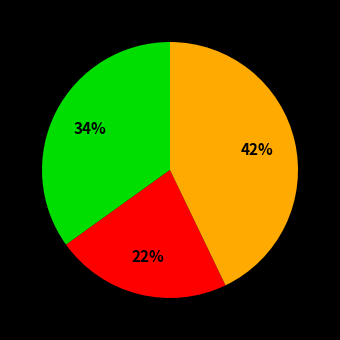

What is the total percentage of 战术弩手 and 反装甲步兵?

26.0%